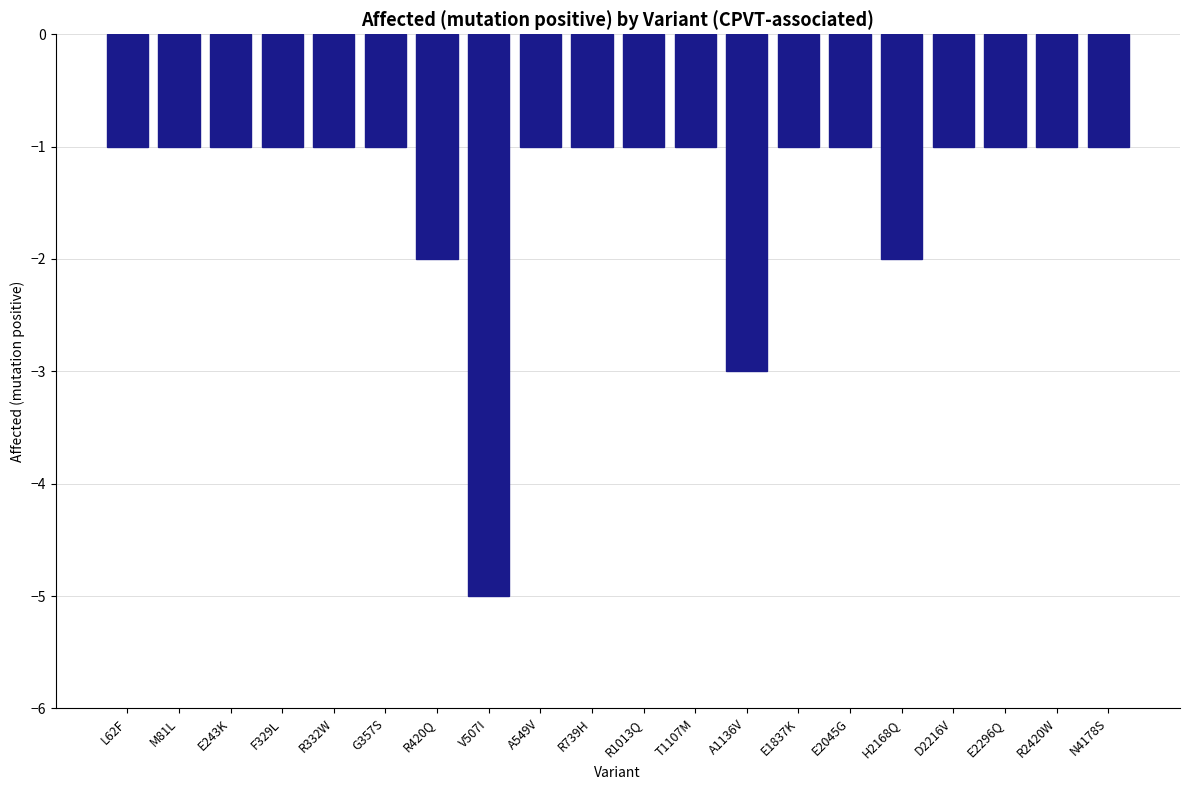

Which category has the lowest value across all series?

V507I